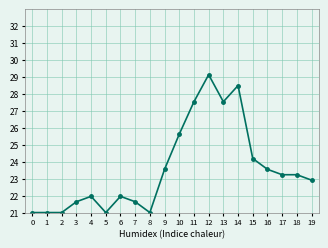

Between 17 and 3, which is larger?

17